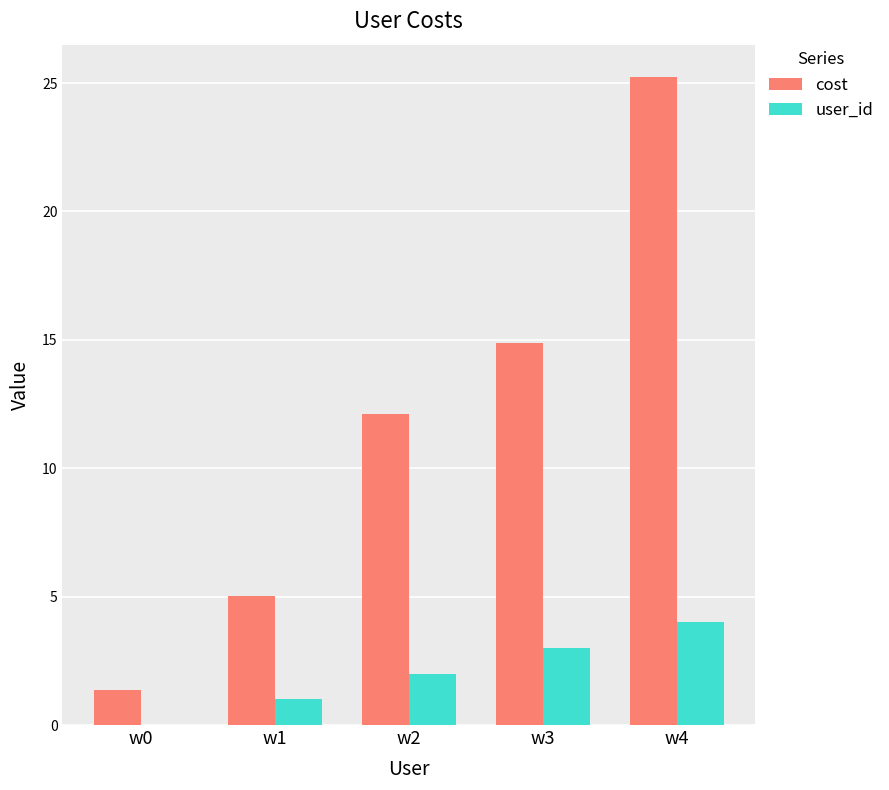

What is the highest value of the user_id series?

4.0